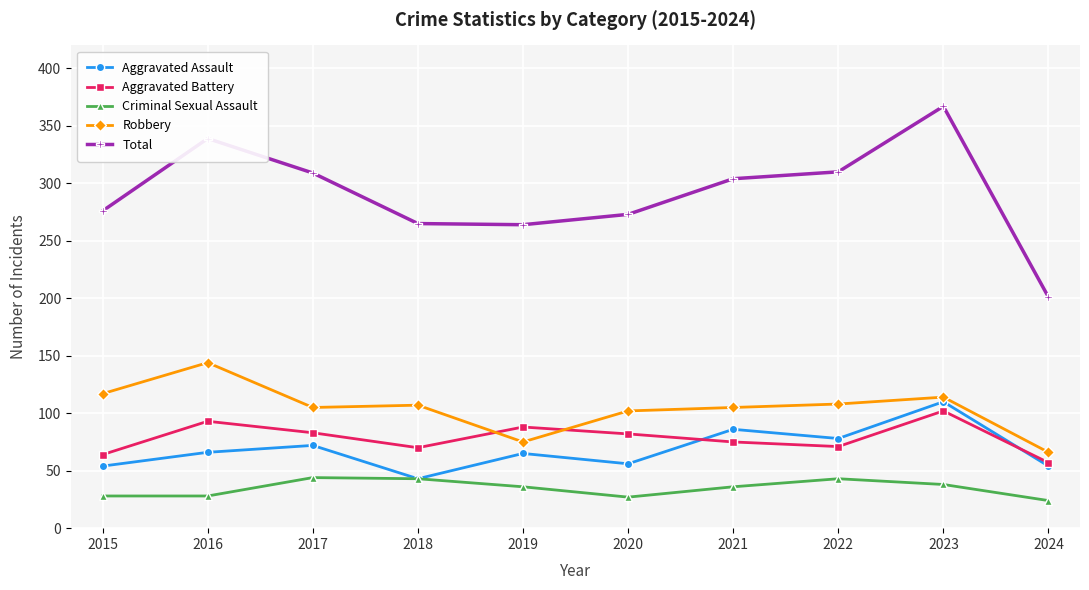

What is the minimum value shown in the chart?

24